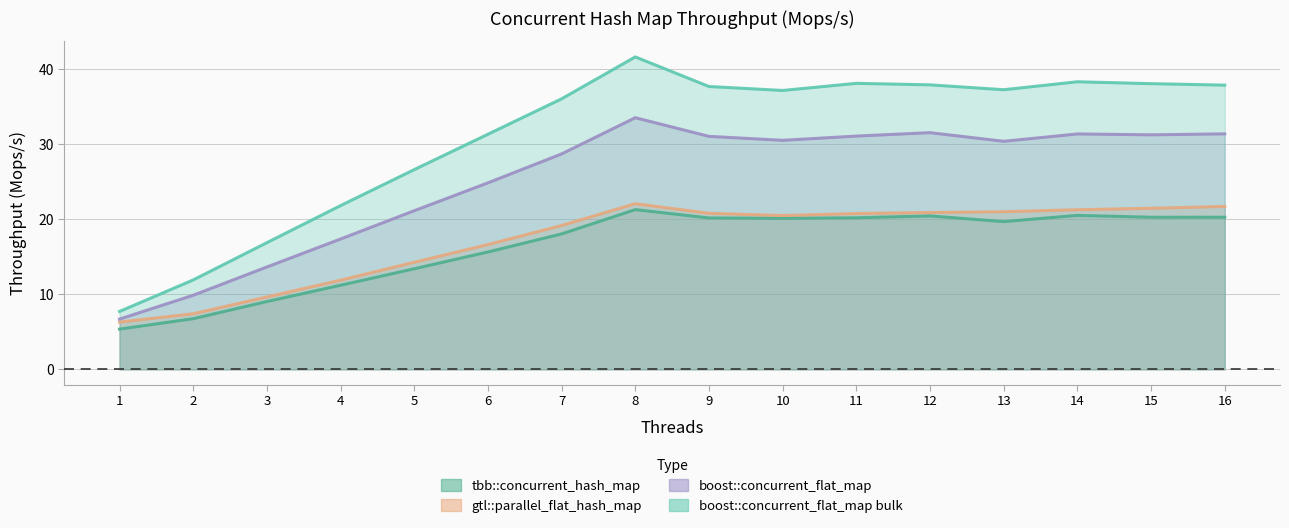

The boost::concurrent_flat_map series shows 48.3 at 13. True or false?

False